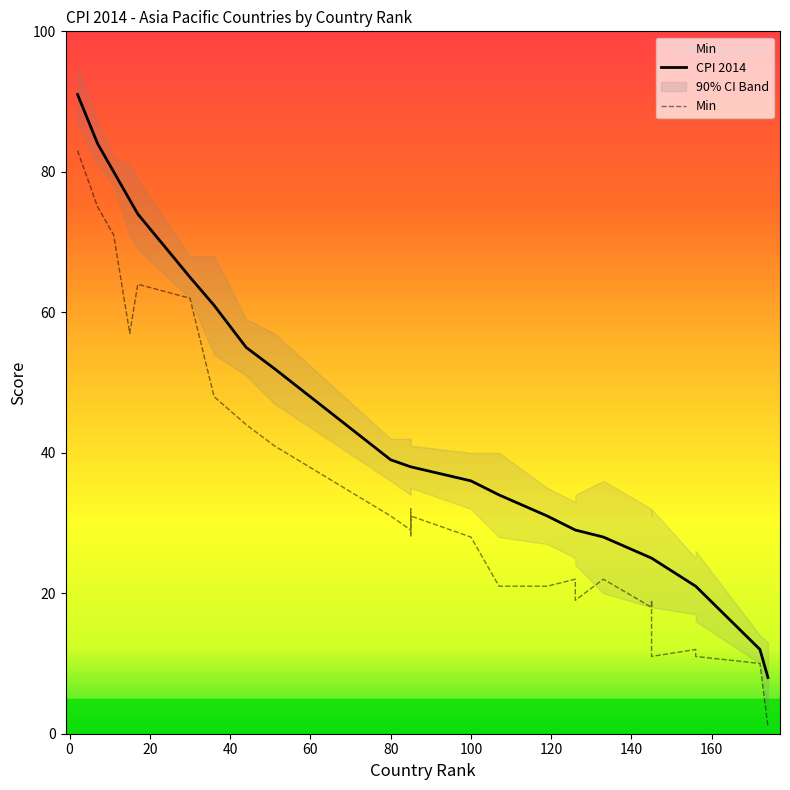

How many categories are shown in the chart?

27